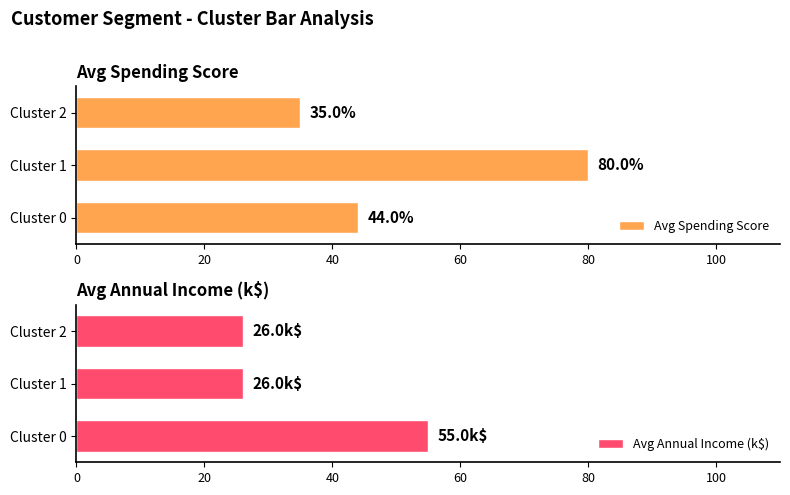

The value of Avg Spending Score at Cluster 0 is 20. True or false?

False